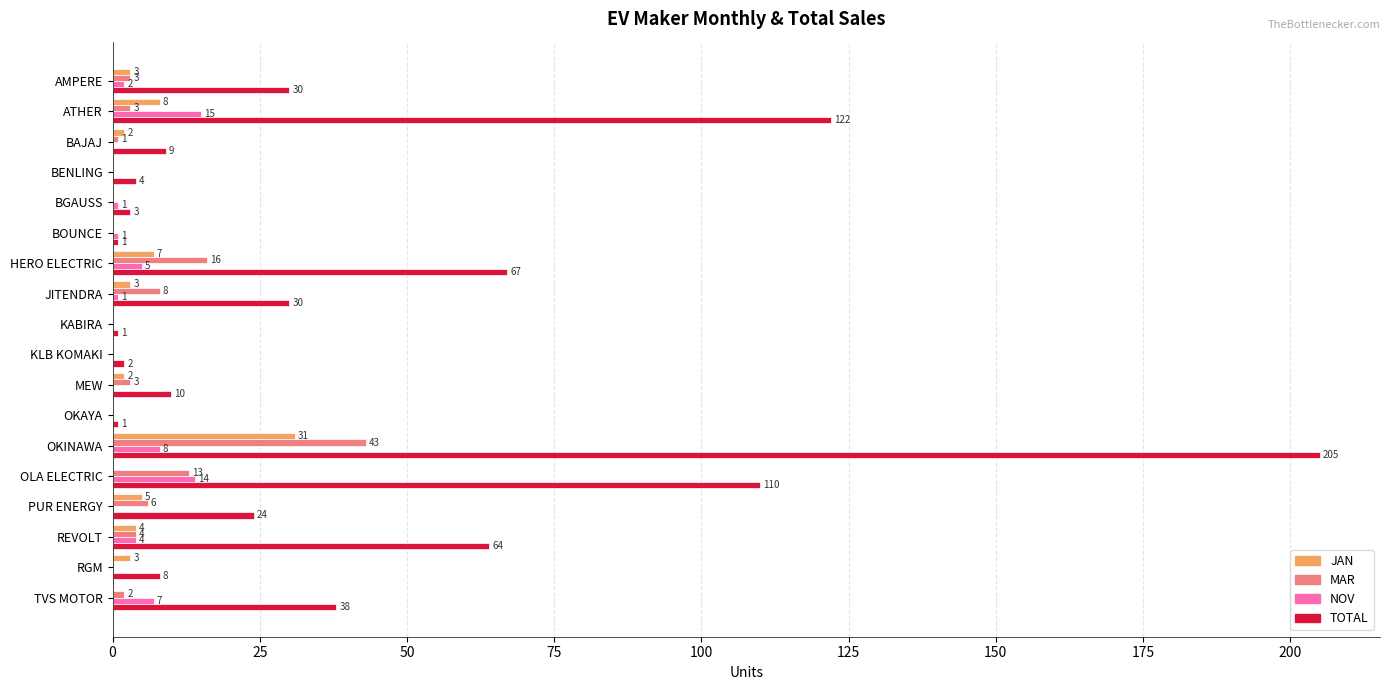

Which series has the largest total across all categories?

TOTAL